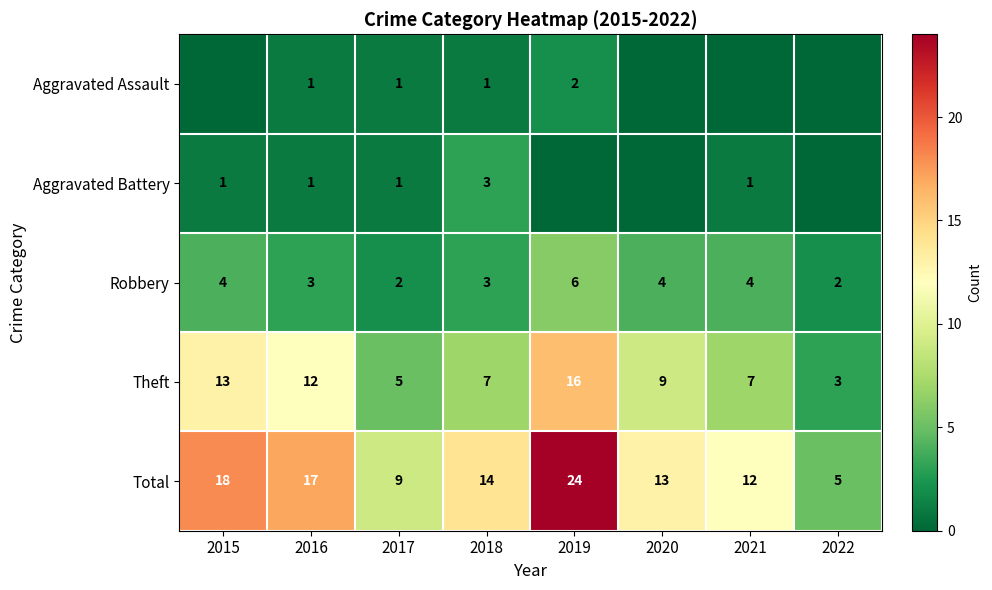

Where does the Total series first go above 14?

2015